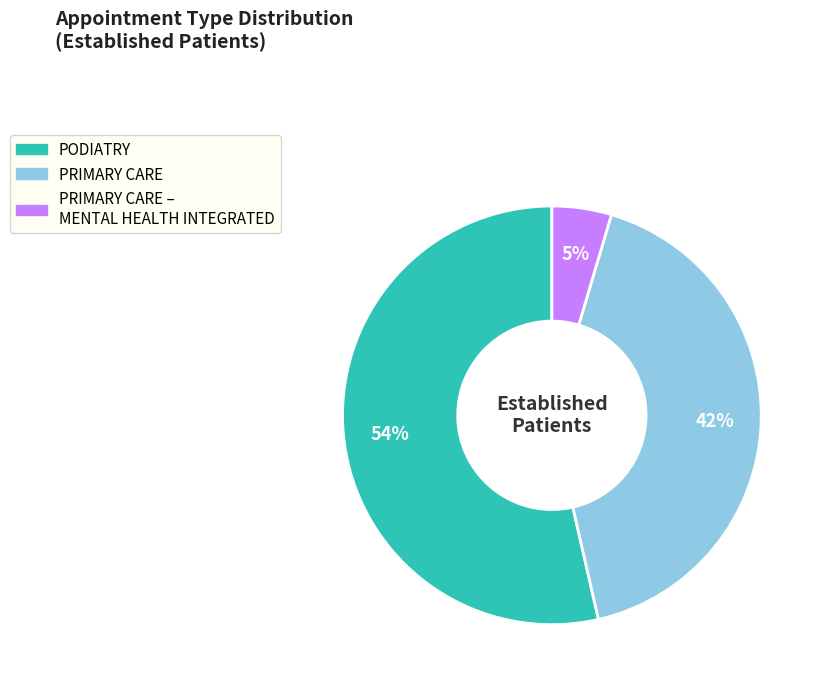

Is there a majority slice in this chart?

Yes